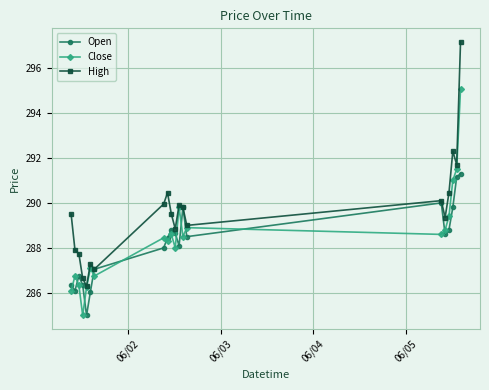

Which series has the largest range (max minus min)?

High